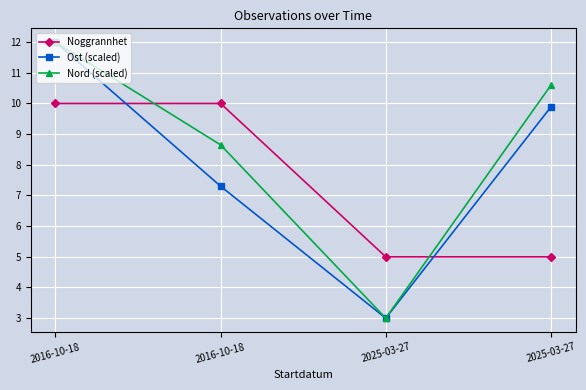

Reading left to right, extract all data points from this chart.

Noggrannhet: 2016-10-18=10.0	2016-10-18=10.0	2025-03-27=5.0	2025-03-27=5.0
Ost (scaled): 2016-10-18=12.0	2016-10-18=7.3	2025-03-27=3.0	2025-03-27=9.9
Nord (scaled): 2016-10-18=12.0	2016-10-18=8.6	2025-03-27=3.0	2025-03-27=10.6